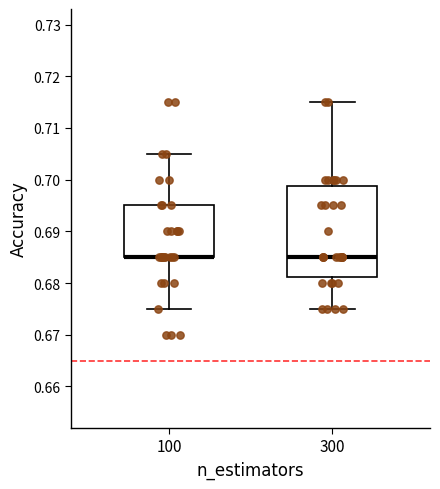

Where is the lower edge of the box at x = 100 on the y-axis? The values are not printed on the chart, so give them approximately, as read against the axis.

0.685